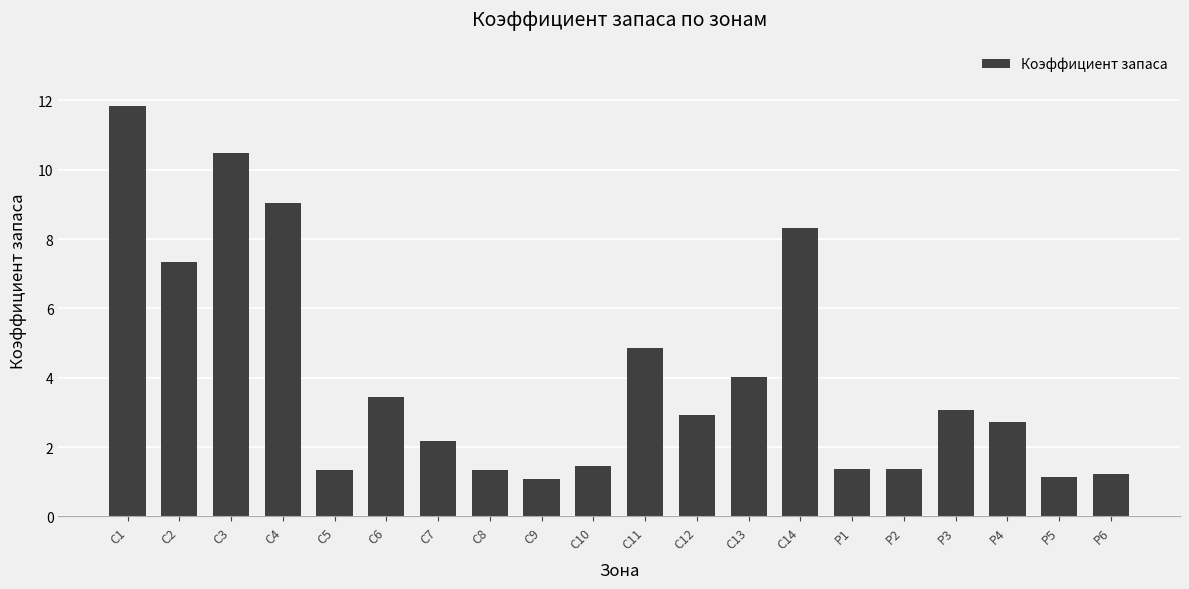

Are the bars grouped side by side (vs. stacked)?

No